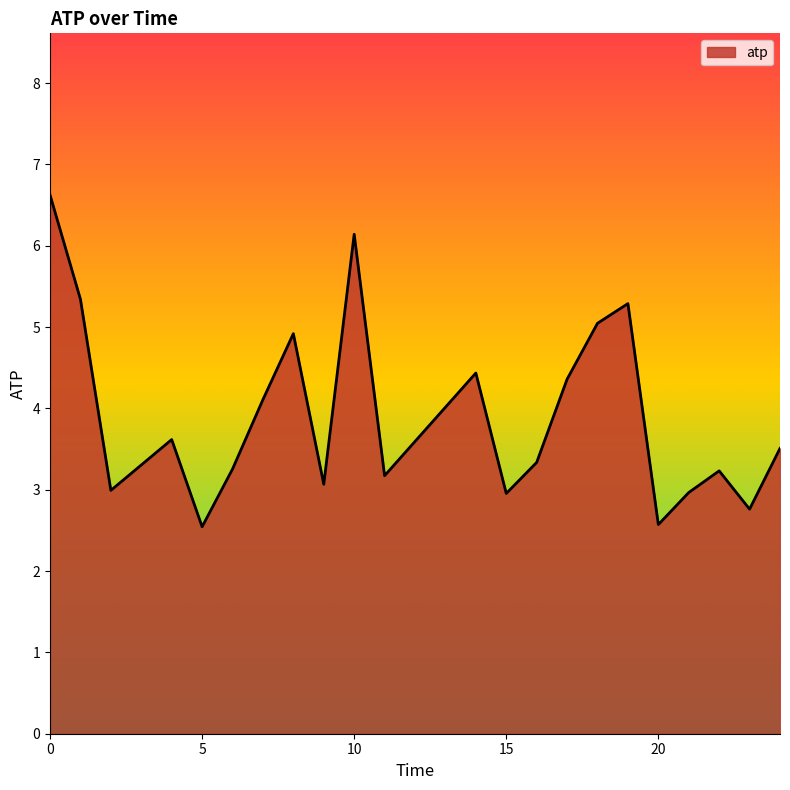

What is the smallest value displayed?

2.5